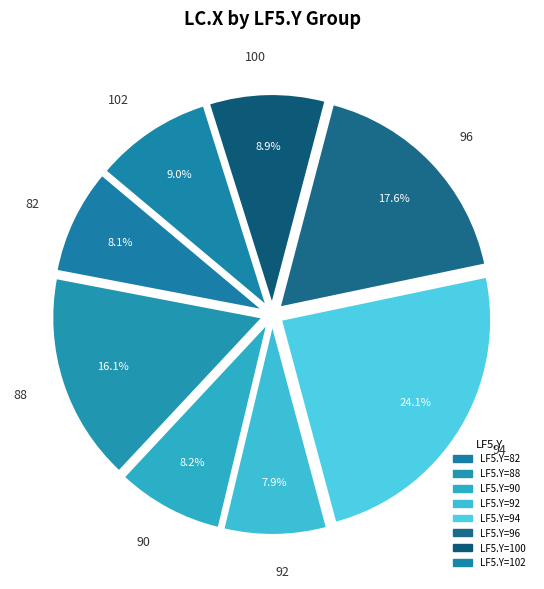

Does 94 represent more than half of the total?

No